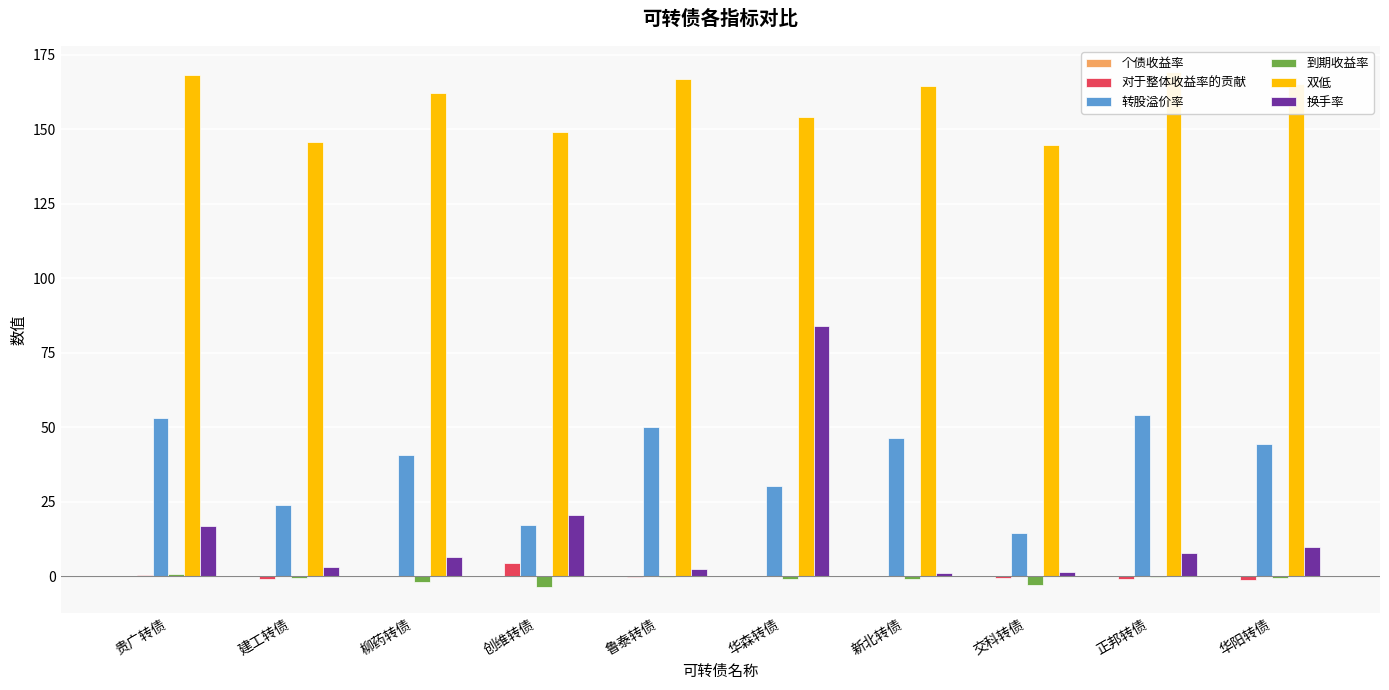

Is the value of 双低 at 华阳转债 greater than the value of 对于整体收益率的贡献 at 华森转债?

Yes